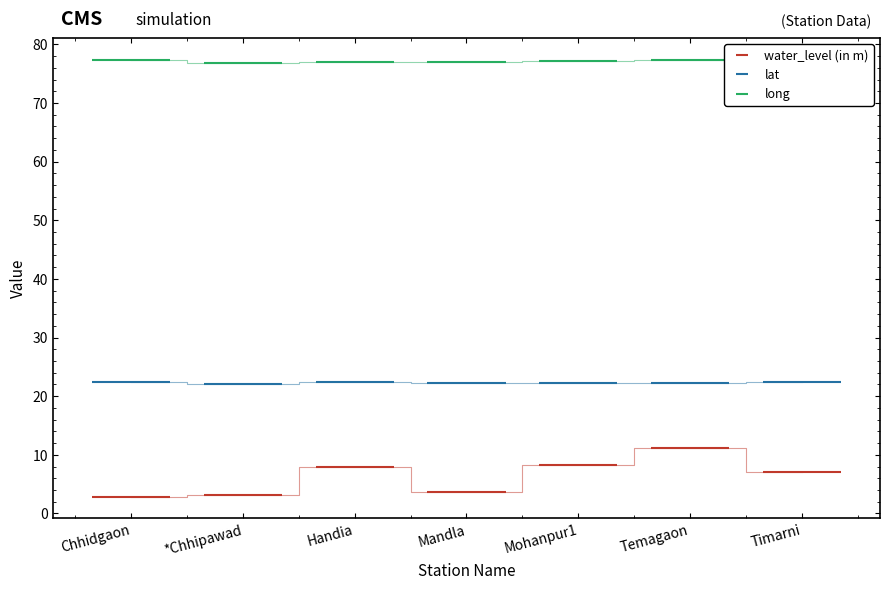

At which category does lat reach its first local peak?

Handia